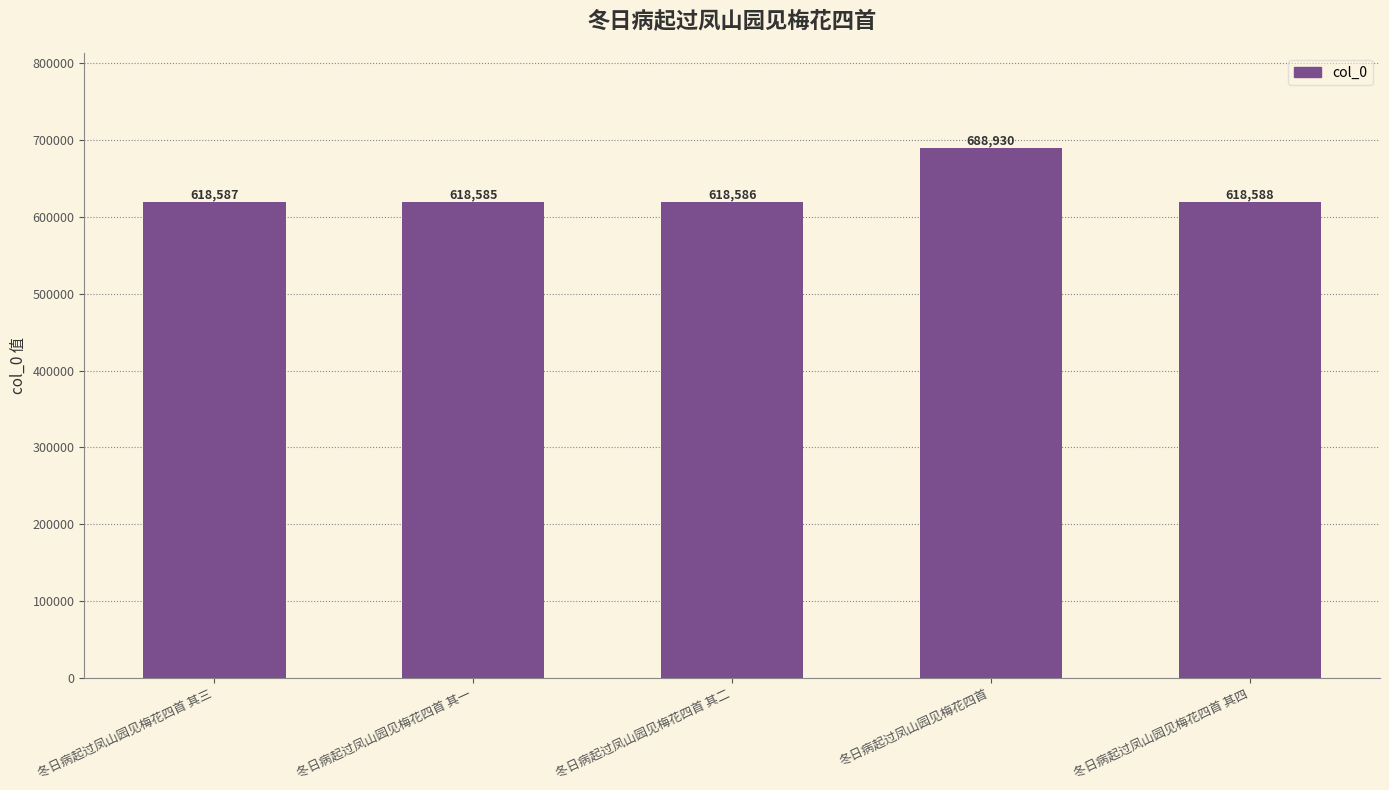

What is the change in value from 冬日病起过凤山园见梅花四首 其三 to 冬日病起过凤山园见梅花四首?

+70343